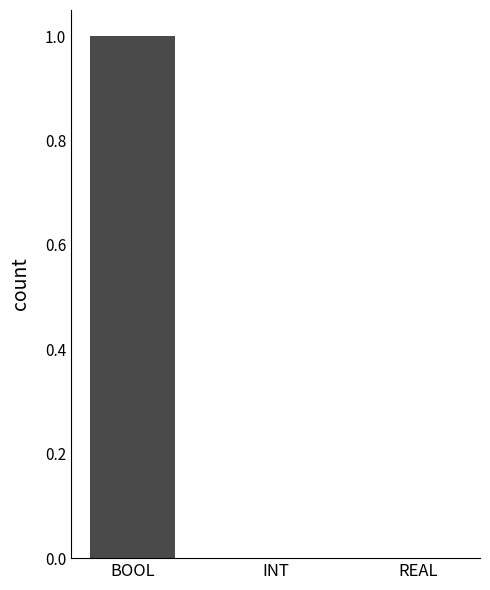

The chart shows a value of 1 at INT. True or false?

False